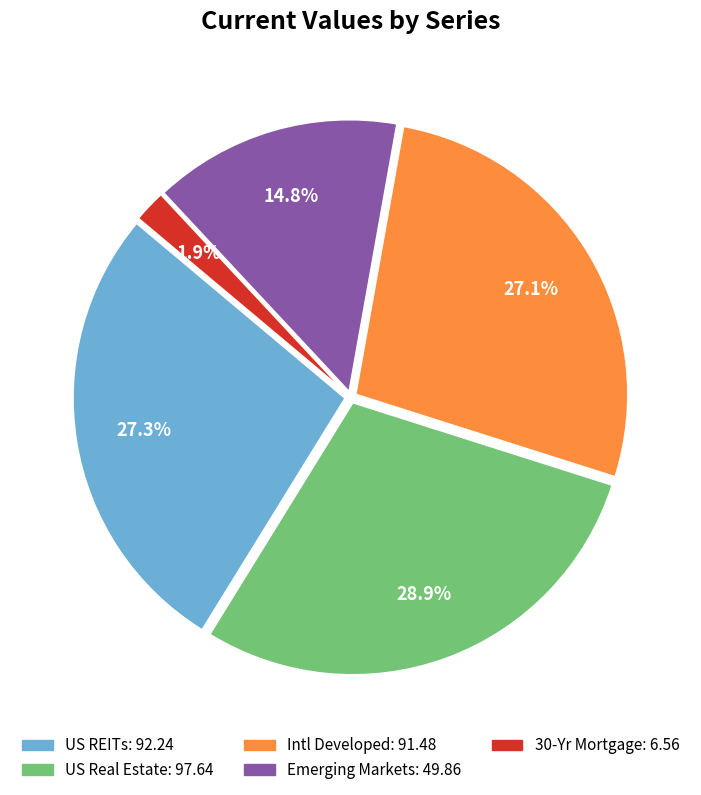

How many slices are in this pie chart?

5